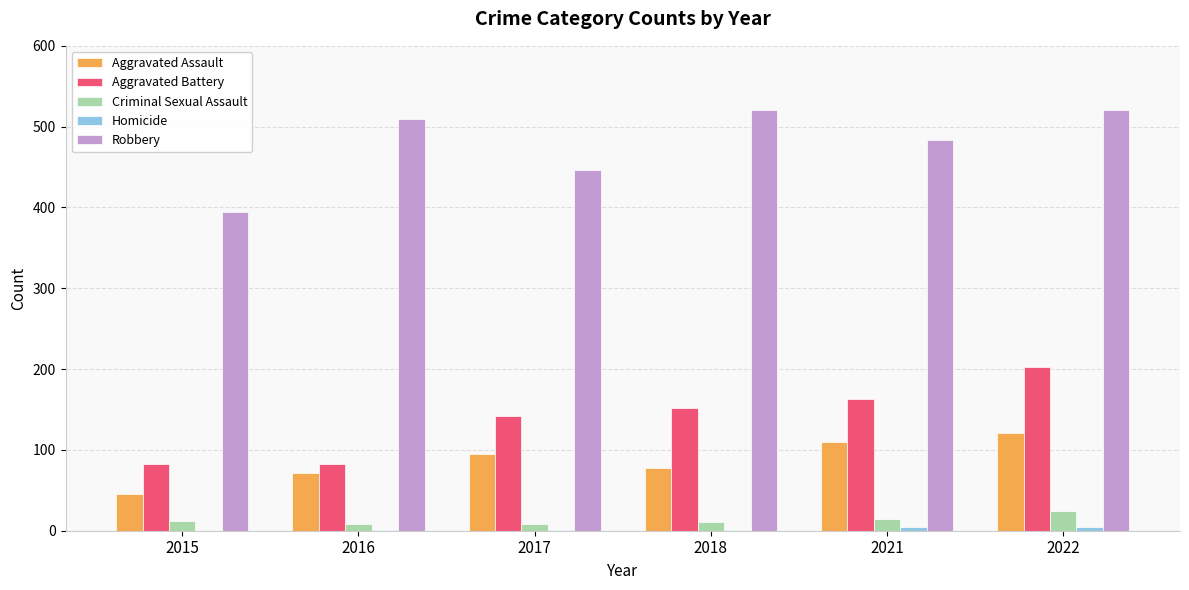

What is the maximum value shown in the chart?

521